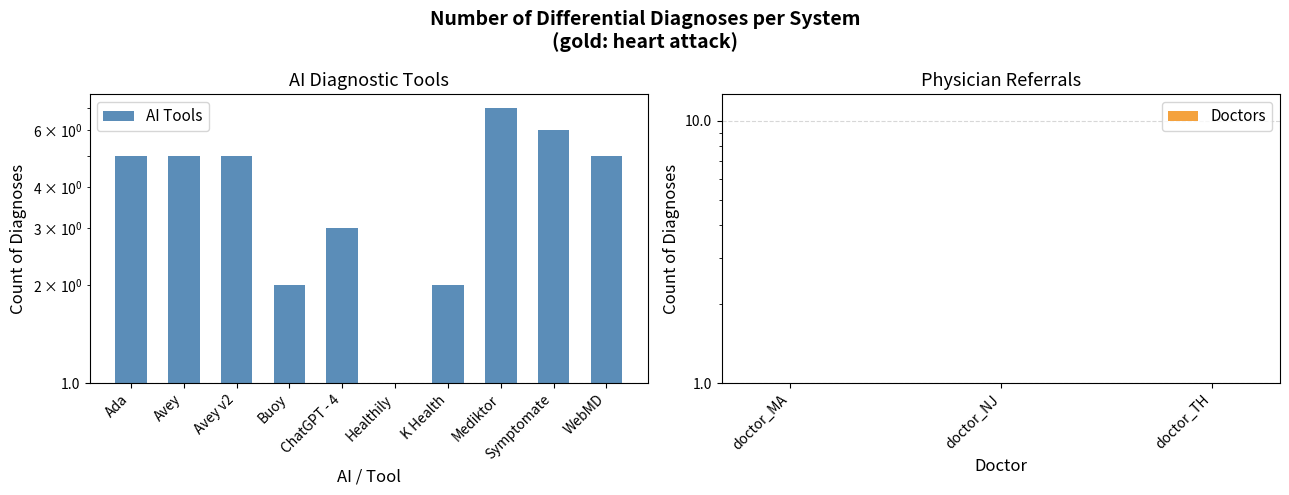

Is it true that the value at WebMD is 3?

False